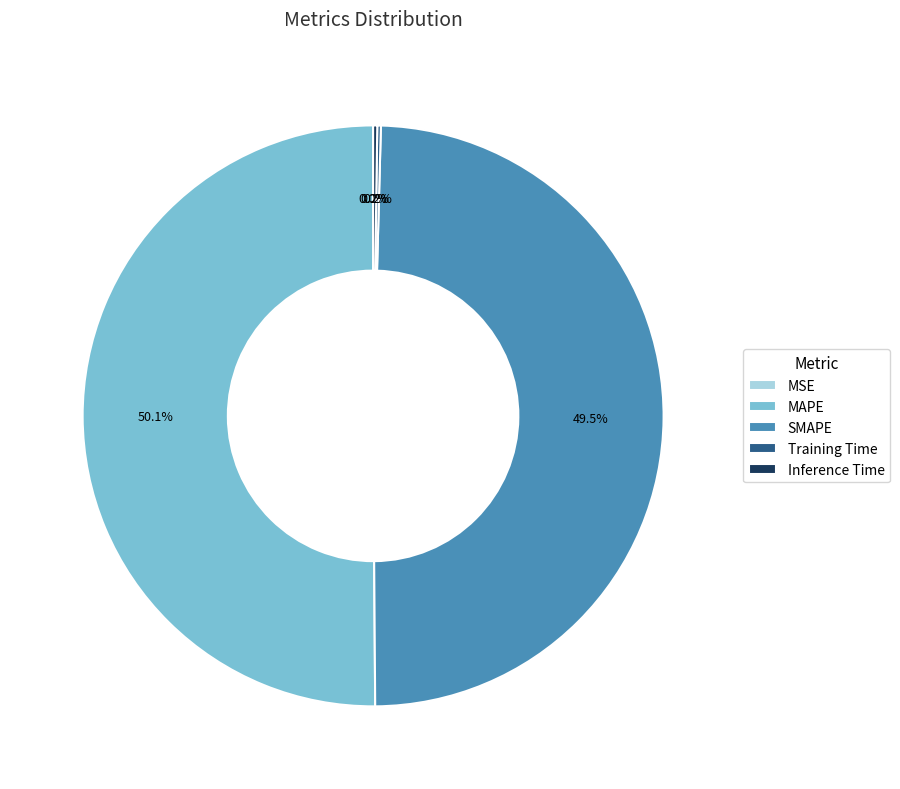

What is the majority slice?

MAPE